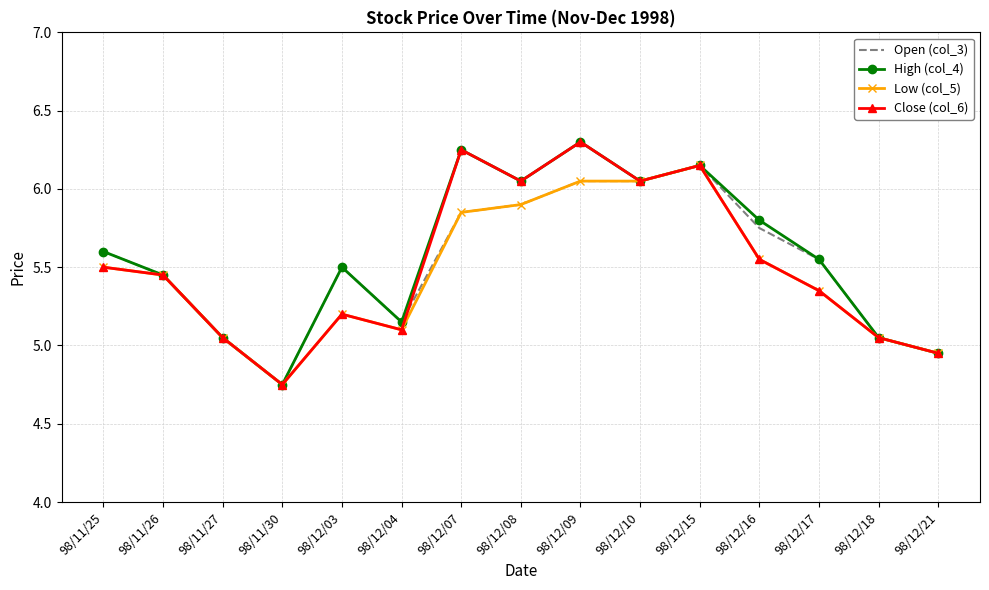

What is the greatest value displayed?

6.3